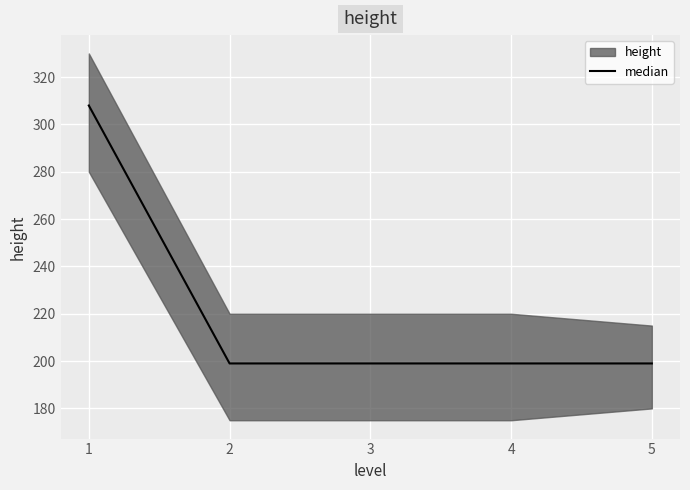

At which category does the chart reach its peak across all series?

1